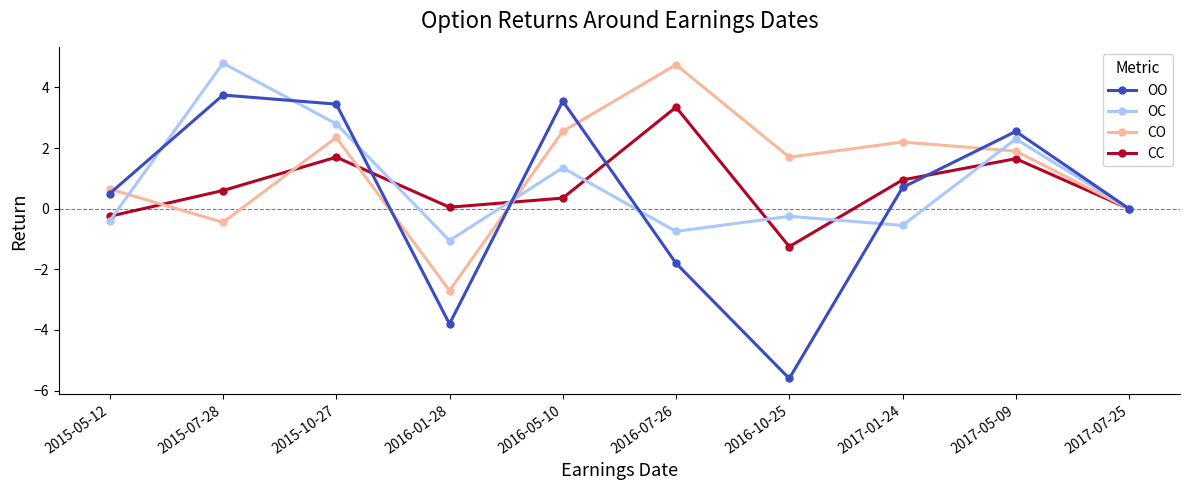

Between which two adjacent categories do CC and CO first intersect?

2015-05-12 and 2015-07-28